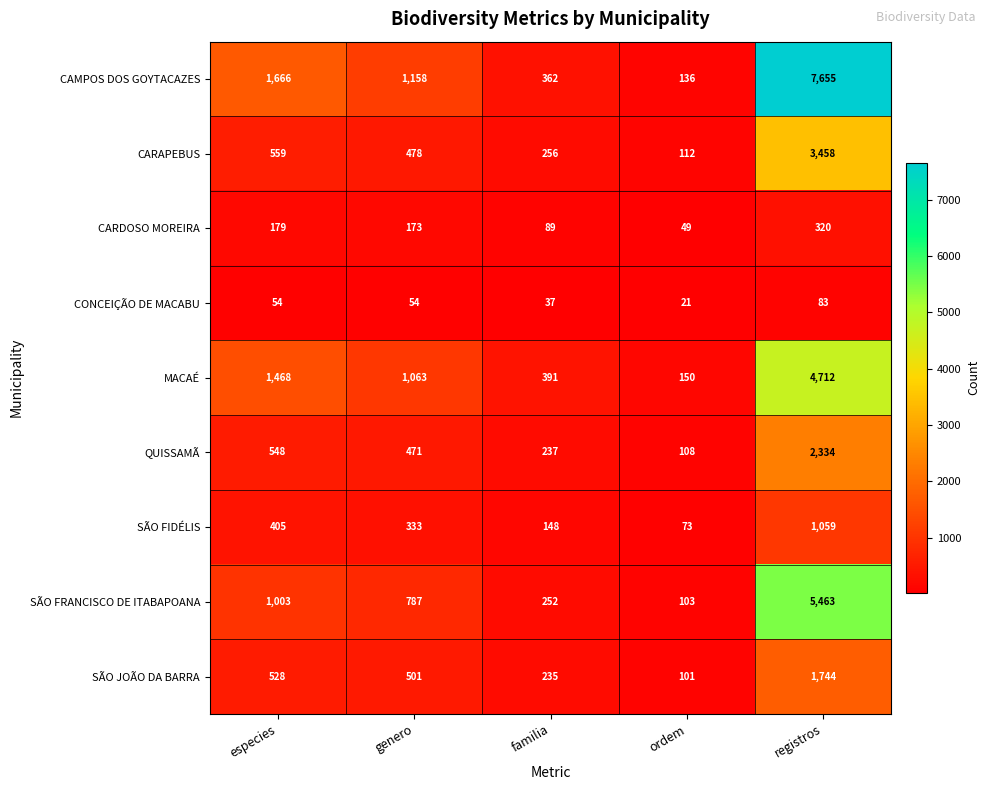

Read the CARAPEBUS value at genero, to the nearest 100.

500